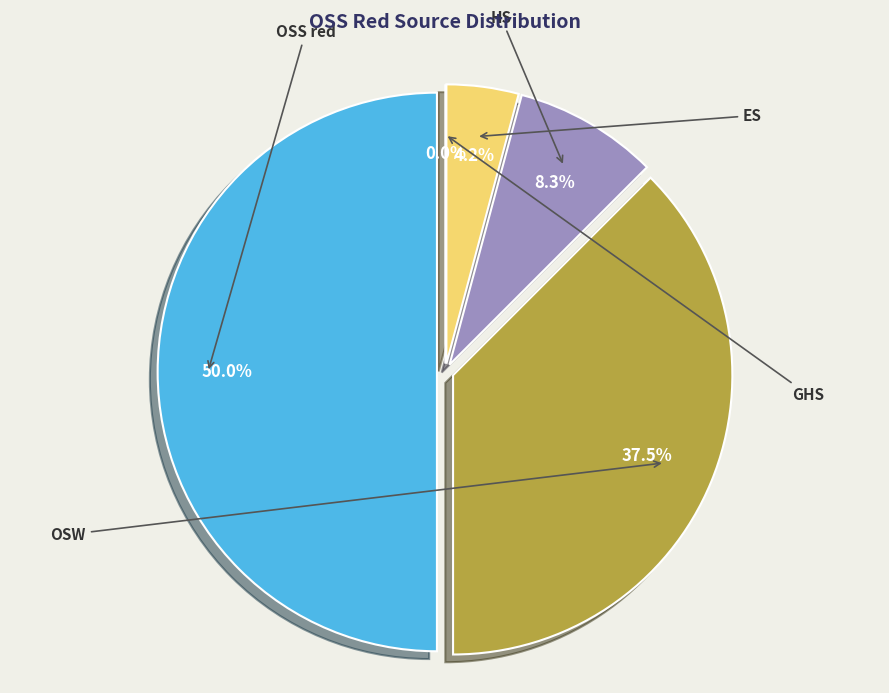

To the nearest percent, what percentage of the pie is OSS red?

50%